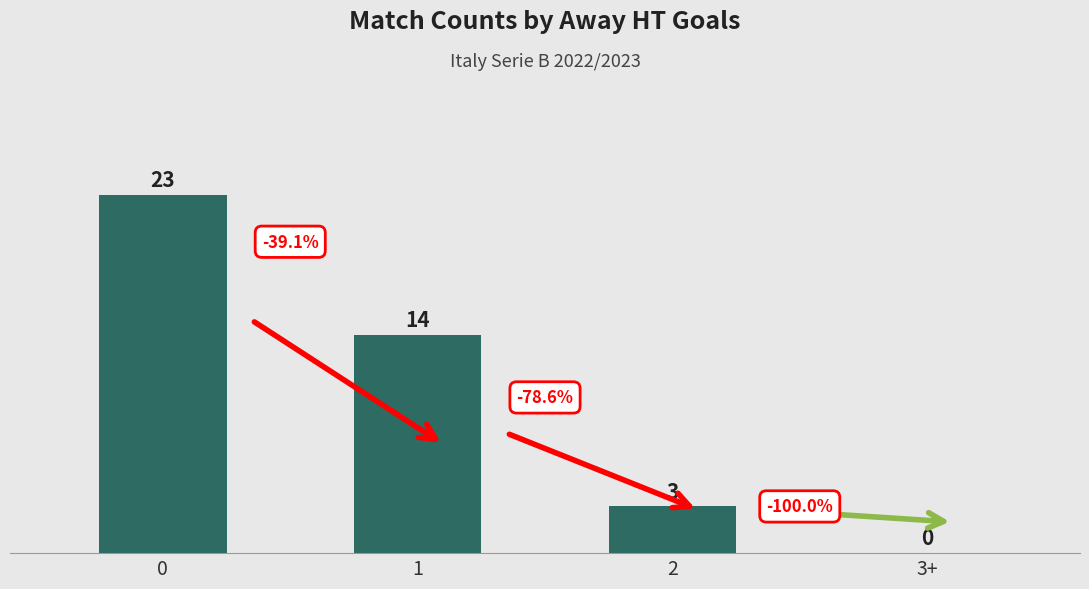

What is the maximum value shown in the chart?

23